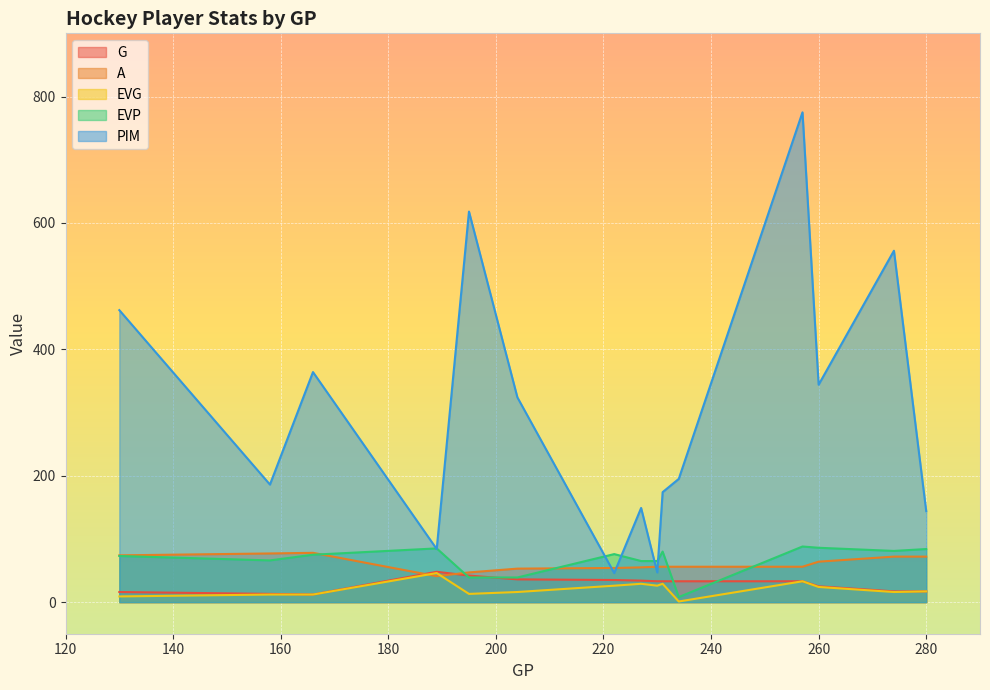

Reading left to right, transcribe all the data shown in this chart.

G: 130=16	158=13	166=12	189=48	195=42	204=36	222=35	227=34	230=33	231=33	234=33	257=33	260=25	274=17	280=17
A: 130=74	158=77	166=78	189=41	195=47	204=53	222=54	227=55	230=56	231=56	234=56	257=56	260=64	274=72	280=72
EVG: 130=9	158=12	166=12	189=46	195=13	204=16	222=26	227=29	230=26	231=29	234=1	257=33	260=24	274=16	280=17
EVP: 130=73	158=66	166=75	189=85	195=39	204=39	222=76	227=65	230=65	231=80	234=8	257=88	260=86	274=81	280=84
PIM: 130=462	158=186	166=364	189=84	195=618	204=324	222=46	227=149	230=47	231=174	234=195	257=775	260=344	274=556	280=144